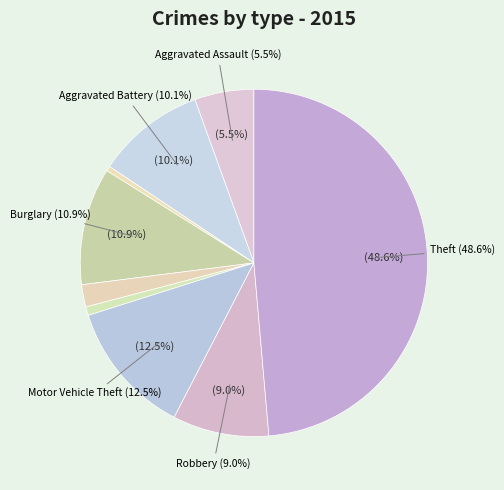

To the nearest percent, what is the average slice percentage?

11%